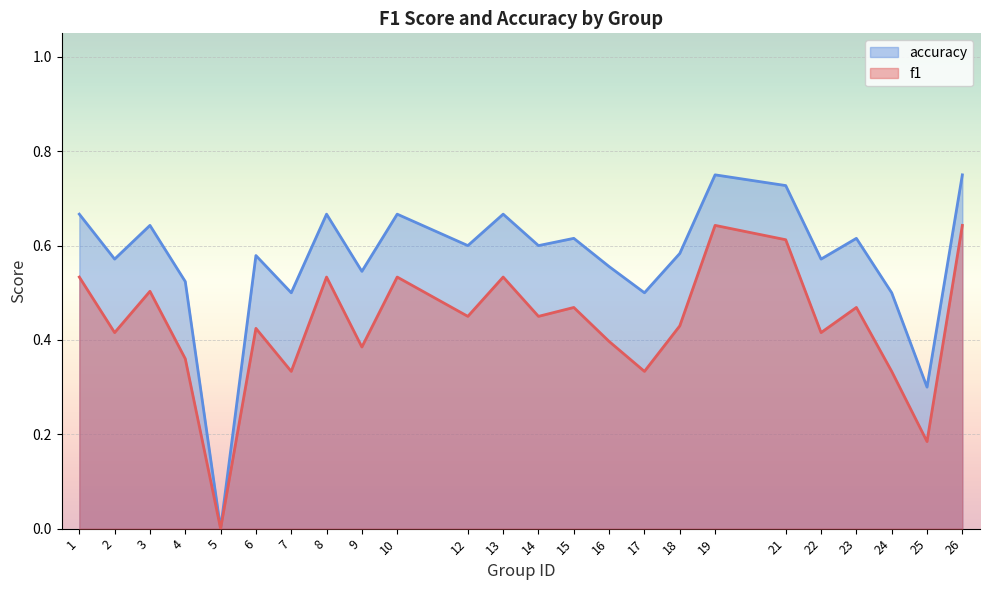

How many interior local peaks does the f1 series have?

8